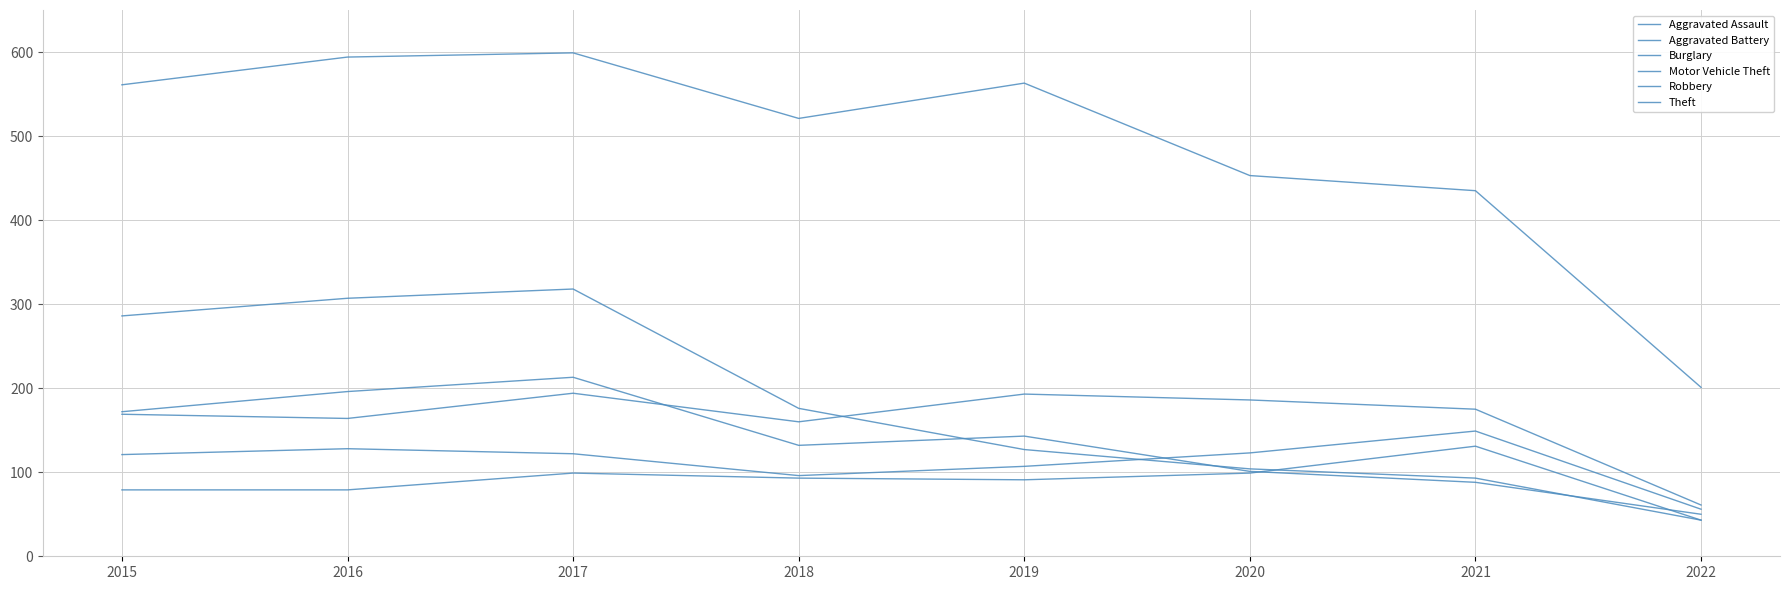

What is the value of the Theft point at the 8th from the left?

201